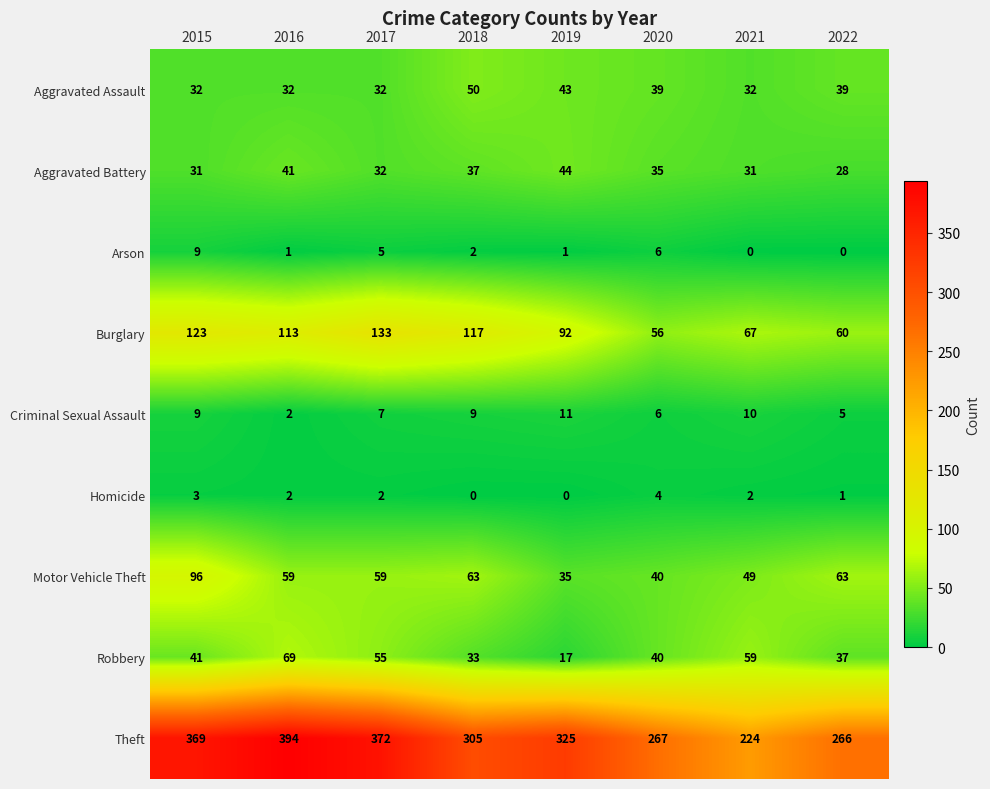

Is it true that Aggravated Battery equals 49 at 2017?

False